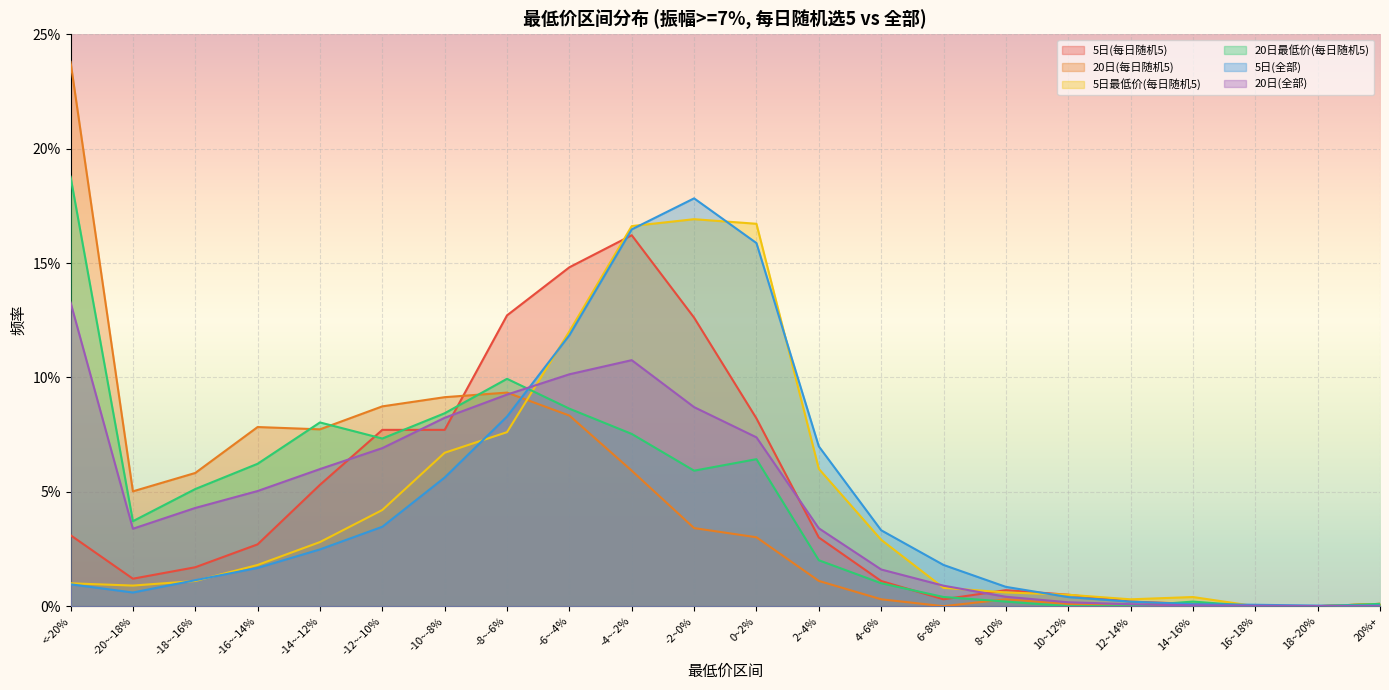

At which category does 5日(每日随机5) reach its first local valley?

-20~-18%